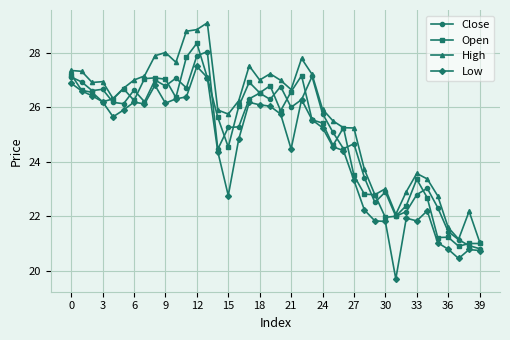

True or false: High and Low intersect in this chart.

False